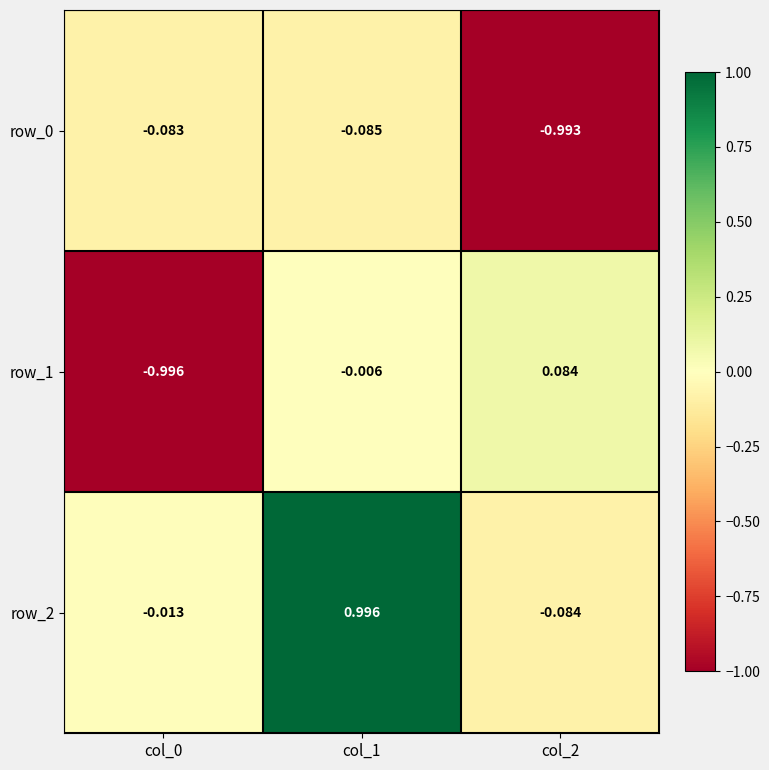

Is the value of row_0 at col_2 greater than the value of row_2 at col_2?

No